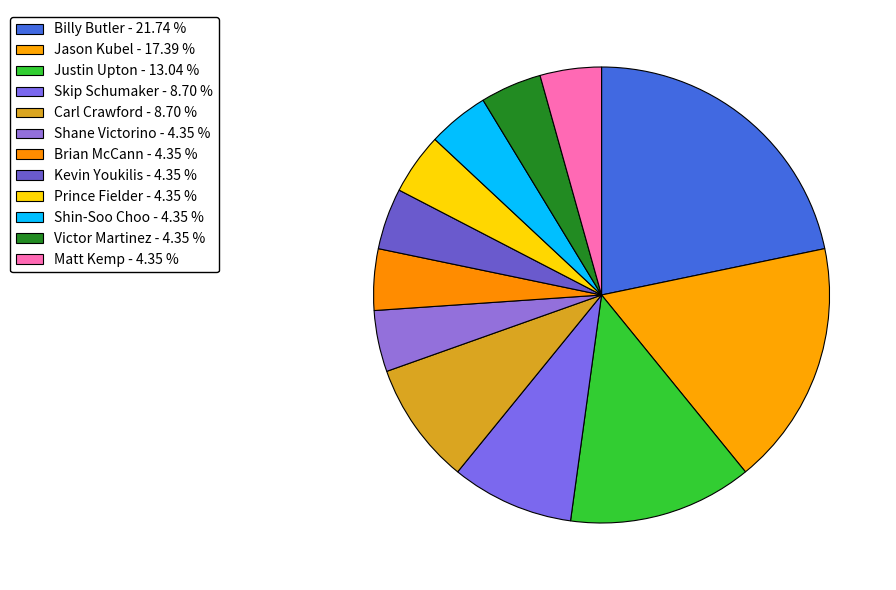

How many slices are in this pie chart?

12